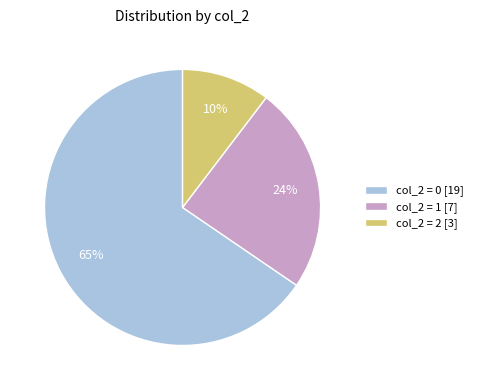

Approximately how many times larger is the value at col_2 = 0 compared to col_2 = 1?

2.7